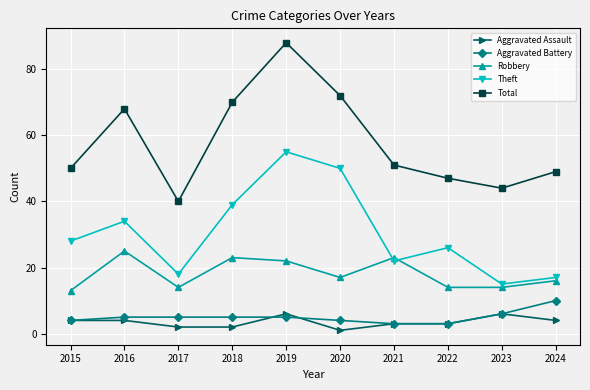

In Theft, how many points are lower than both neighbors (excluding endpoints)?

3